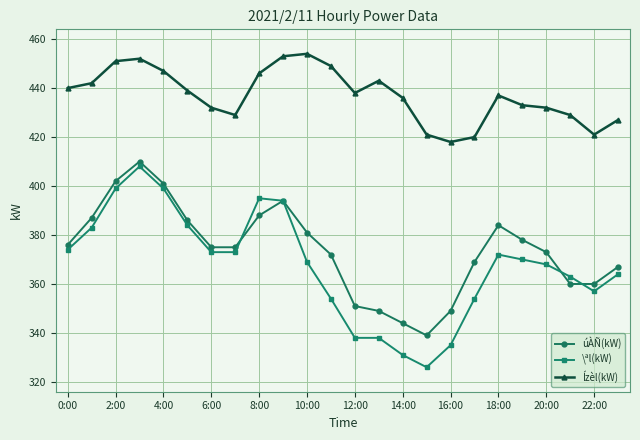

Does the chart have visible grid lines?

Yes